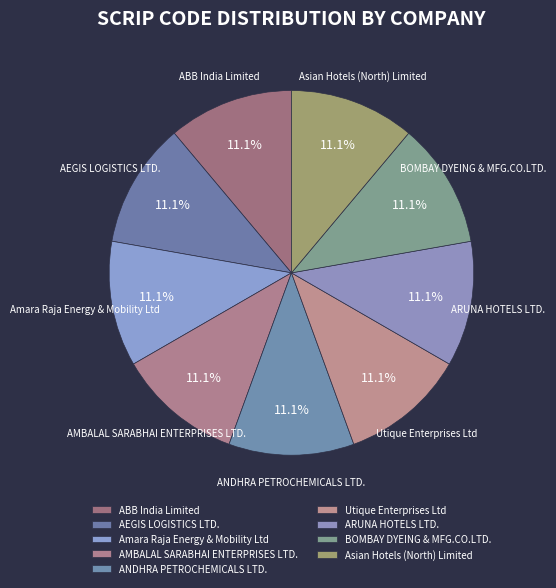

Does any single category account for the majority?

No